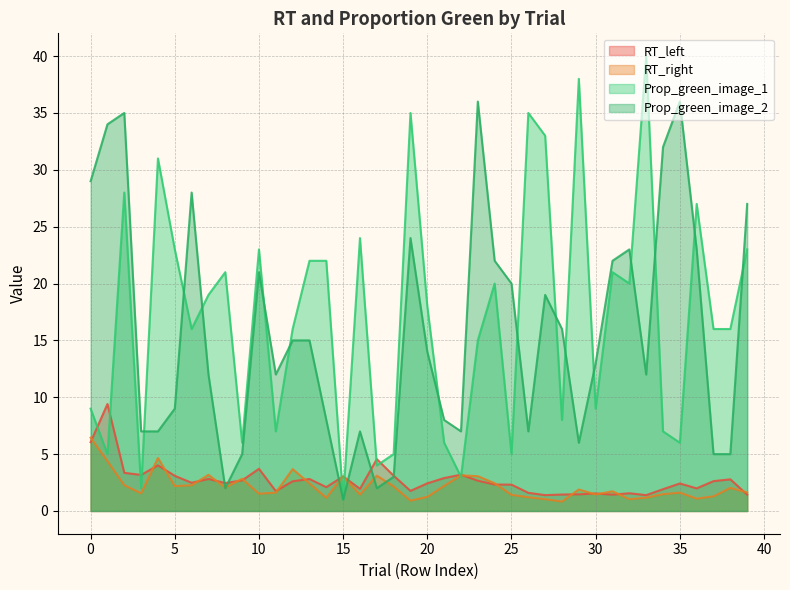

Reading left to right, list all the values displayed in this chart.

RT_left: 6.0	9.4	3.4	3.2	4.0	3.1	2.5	2.8	2.5	2.7	3.7	1.7	2.6	2.8	2.1	3.0	1.9	4.6	3.1	1.8	2.4	2.9	3.2	2.7	2.3	2.3	1.6	1.4	1.4	1.5	1.5	1.4	1.6	1.4	1.9	2.4	2.0	2.6	2.8	1.4
RT_right: 6.4	4.4	2.3	1.6	4.7	2.2	2.3	3.2	2.1	2.8	1.5	1.6	3.7	2.4	1.2	3.1	1.4	3.1	2.2	0.9	1.2	2.2	3.1	3.1	2.4	1.4	1.2	1.0	0.8	1.9	1.5	1.7	1.0	1.2	1.5	1.6	1.1	1.3	2.0	1.6
Prop_green_image_1: 9.0	5.0	28.0	2.0	31.0	23.0	16.0	19.0	21.0	6.0	23.0	7.0	16.0	22.0	22.0	1.0	24.0	4.0	5.0	35.0	18.0	6.0	3.0	15.0	20.0	5.0	35.0	33.0	8.0	38.0	9.0	21.0	20.0	40.0	7.0	6.0	27.0	16.0	16.0	23.0
Prop_green_image_2: 29.0	34.0	35.0	7.0	7.0	9.0	28.0	12.0	2.0	5.0	21.0	12.0	15.0	15.0	8.0	1.0	7.0	2.0	3.0	24.0	14.0	8.0	7.0	36.0	22.0	20.0	7.0	19.0	16.0	6.0	13.0	22.0	23.0	12.0	32.0	36.0	23.0	5.0	5.0	27.0